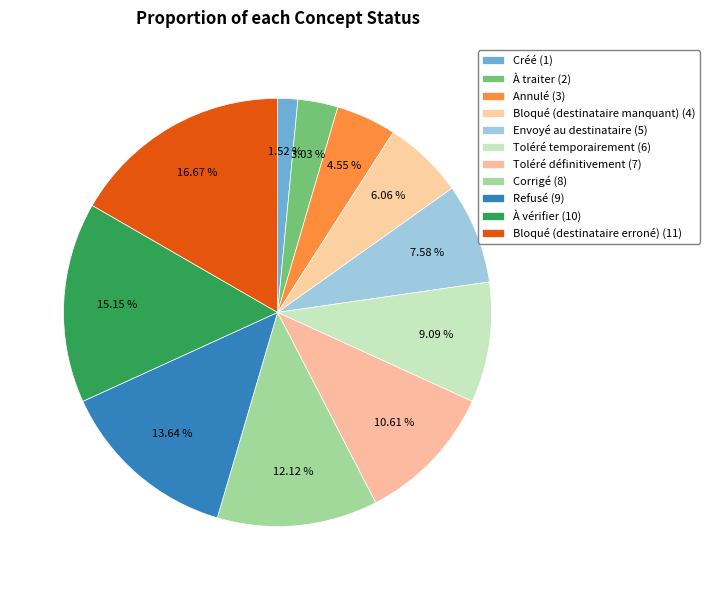

To the nearest percent, what is the combined percentage of Bloqué (destinataire erroné) and Refusé?

30%